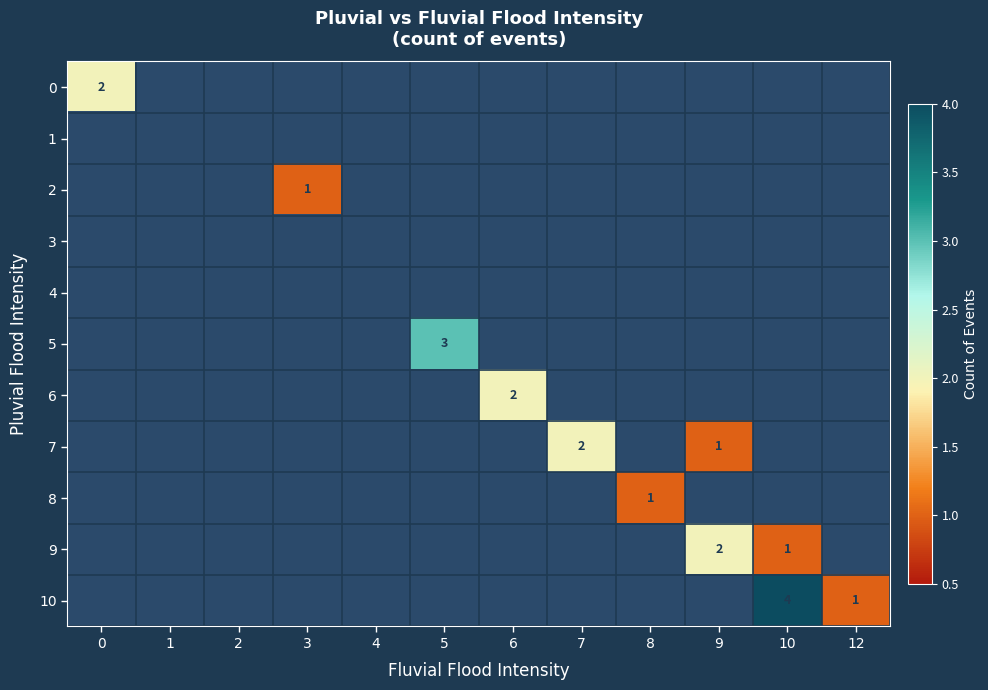

The value of 4 at 1 is 0. True or false?

True